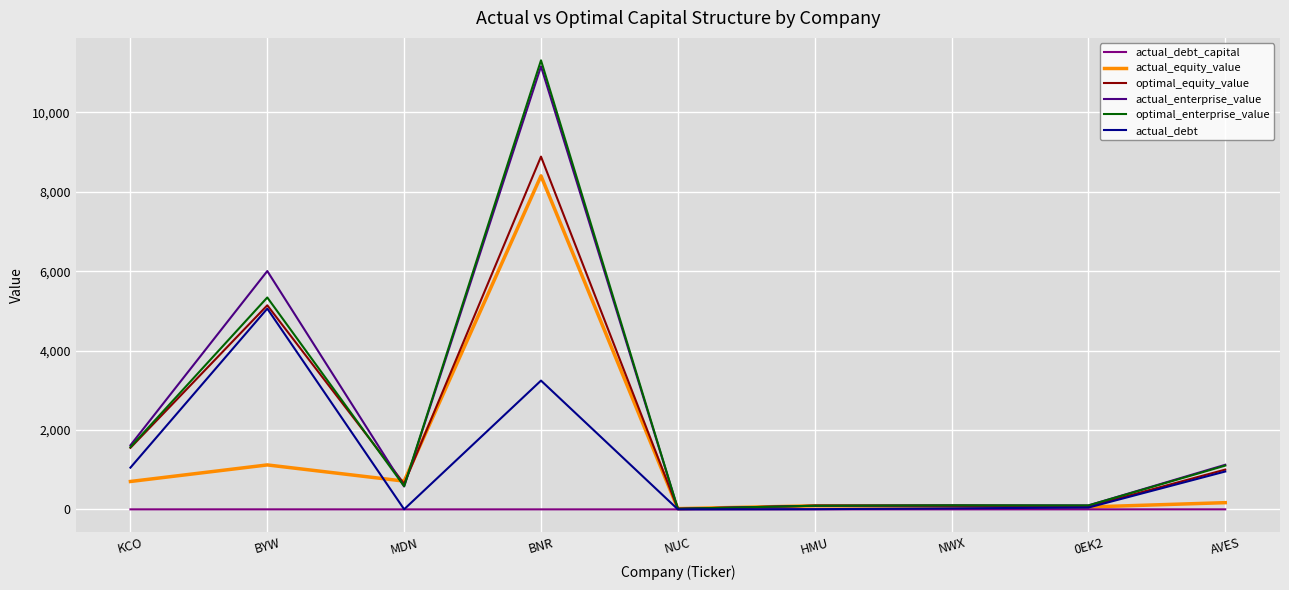

Between which two adjacent categories do actual_equity_value and actual_enterprise_value first intersect?

BYW and MDN